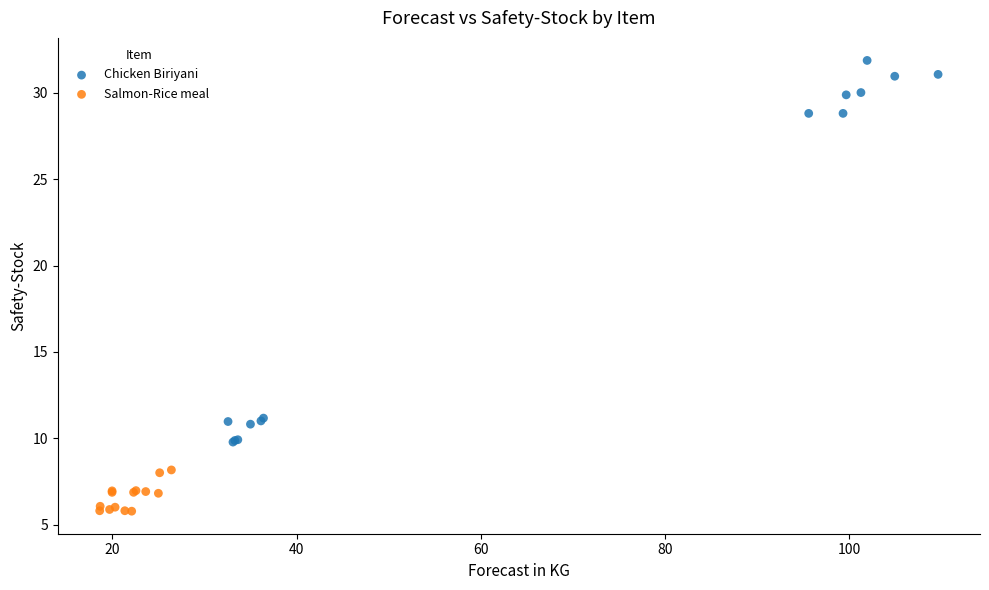

Which series contains the highest Y value?

Chicken Biriyani